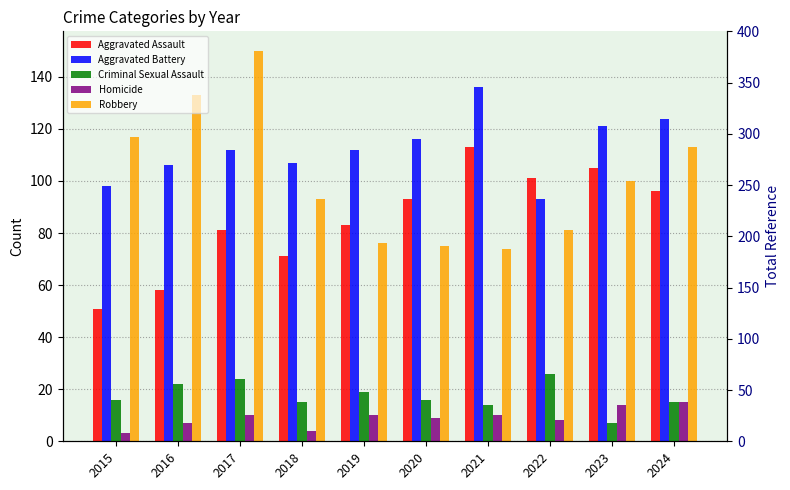

What is the difference between the Robbery values at 2024 and 2023?

13